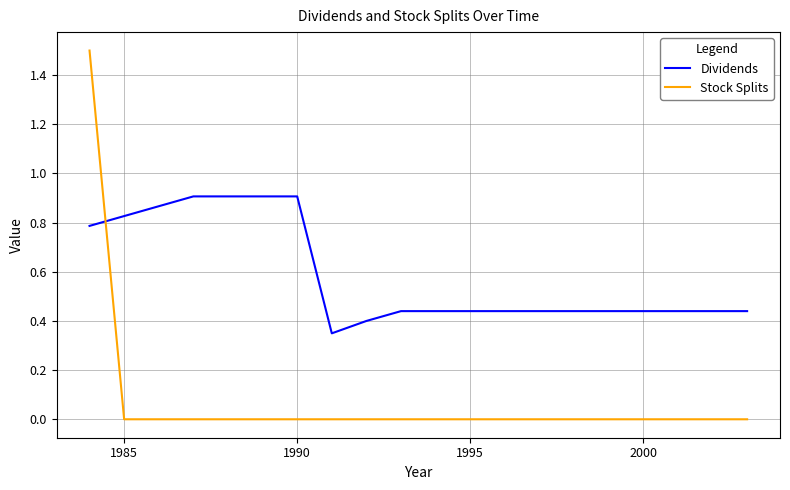

Rank the series by their maximum value, from highest to lowest.

Stock Splits, Dividends